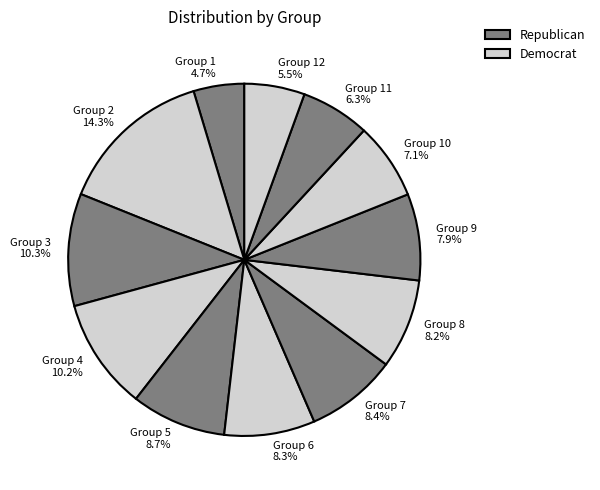

Does any single category account for the majority?

No